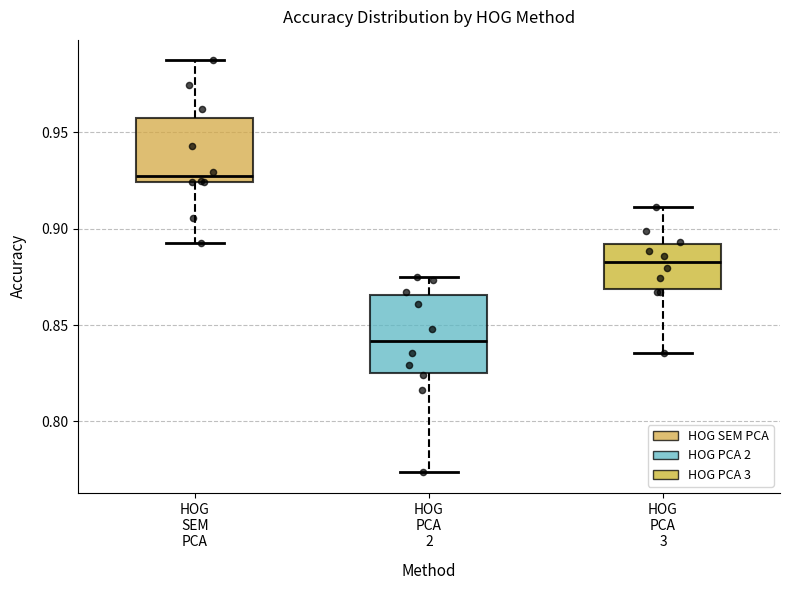

Reading left to right, transcribe this box plot: for each box, give where its median line is, the range the box spans, and where its two whiskers end, as read against the y-axis. The values are not printed on the chart, so give them approximately, as read against the axis.

HOG SEM PCA: median 0.925 (just above the box's lower edge), box 0.925 to 0.955, whiskers 0.890 to 0.985
HOG PCA 2: median 0.840, box 0.825 to 0.865, whiskers 0.775 to 0.875
HOG PCA 3: median 0.885, box 0.870 to 0.890, whiskers 0.835 to 0.910